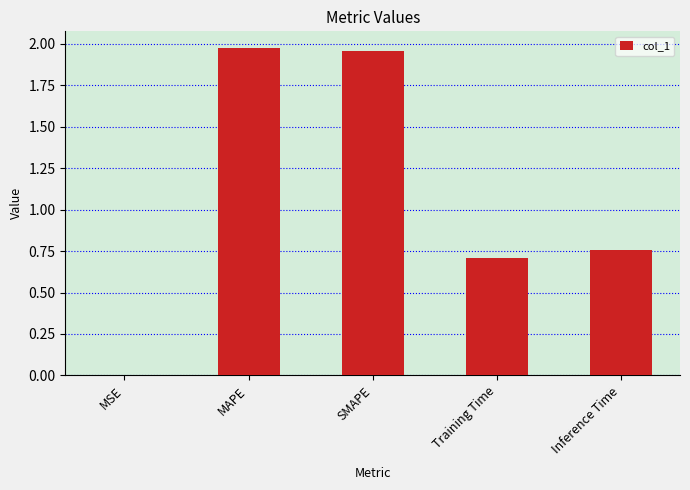

Is it true that the value at SMAPE is 1.0?

False